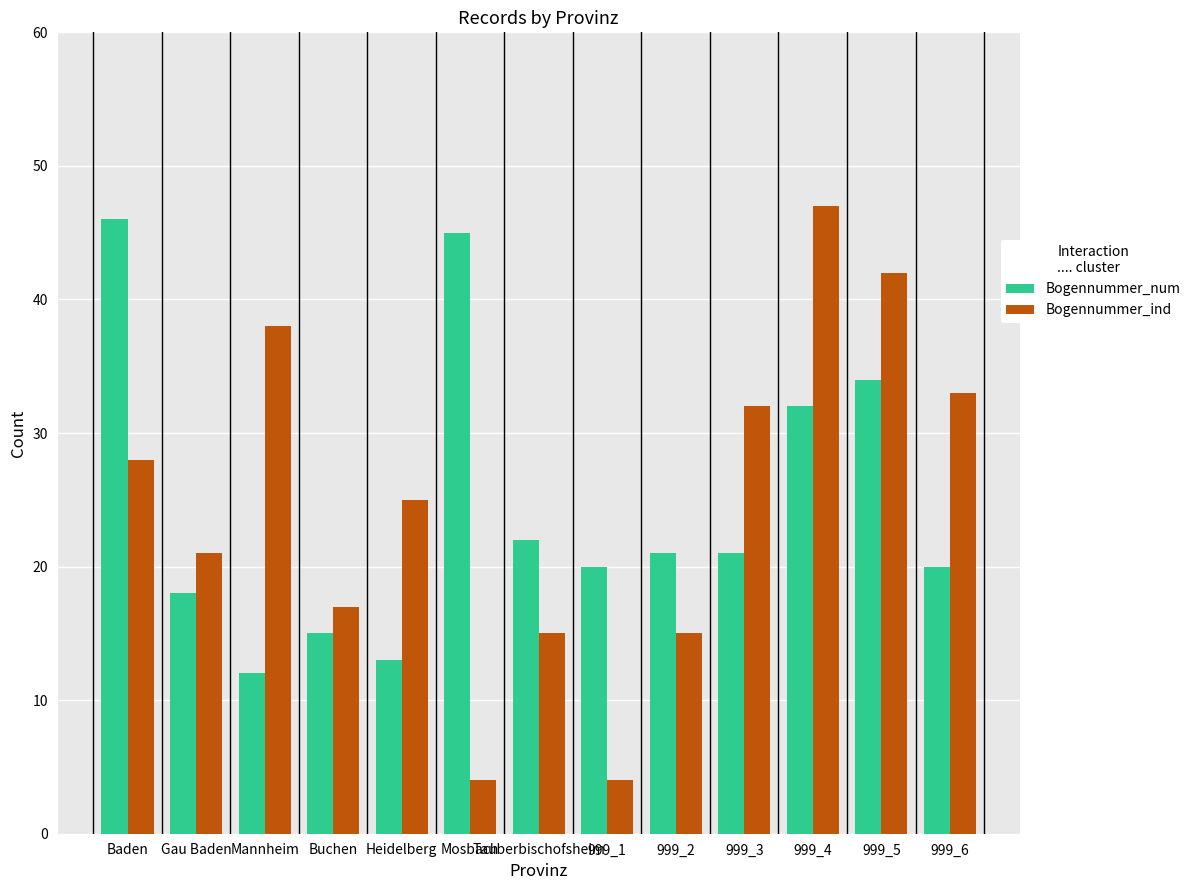

What position from the left is Mosbach?

6